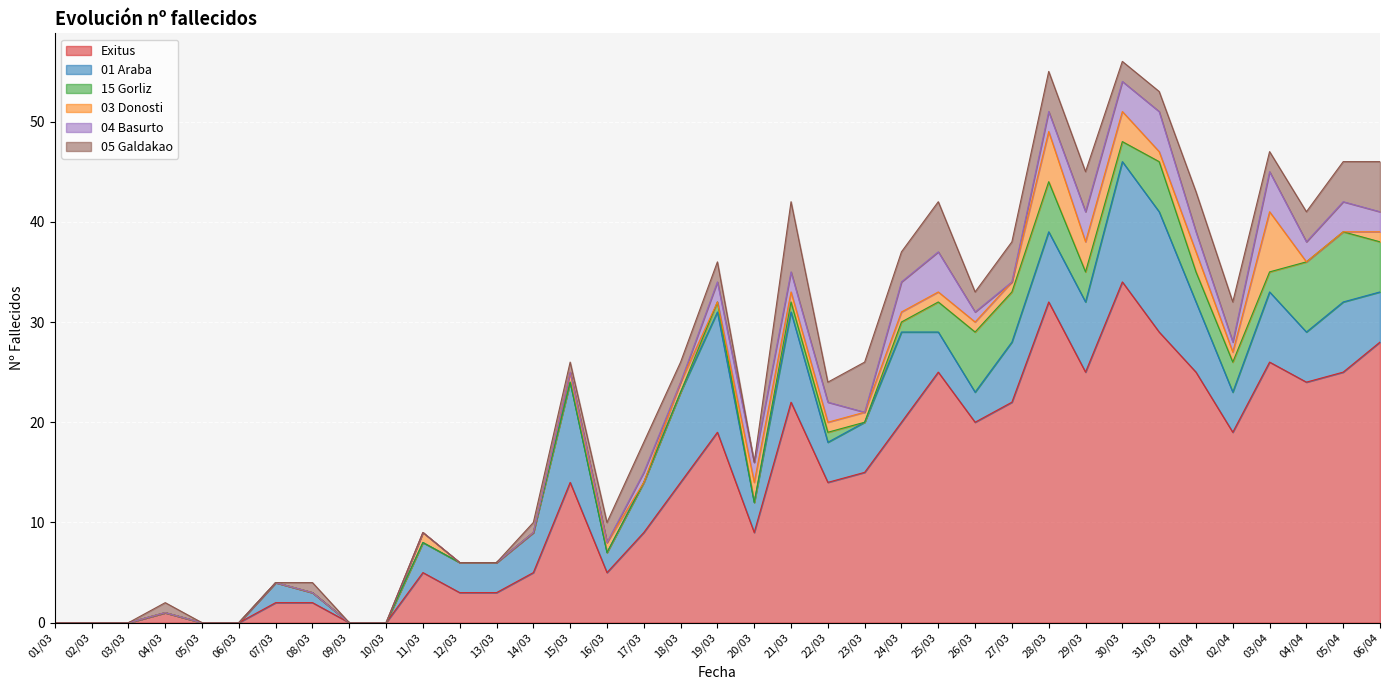

How many positive values does the 04 Basurto series have?

18